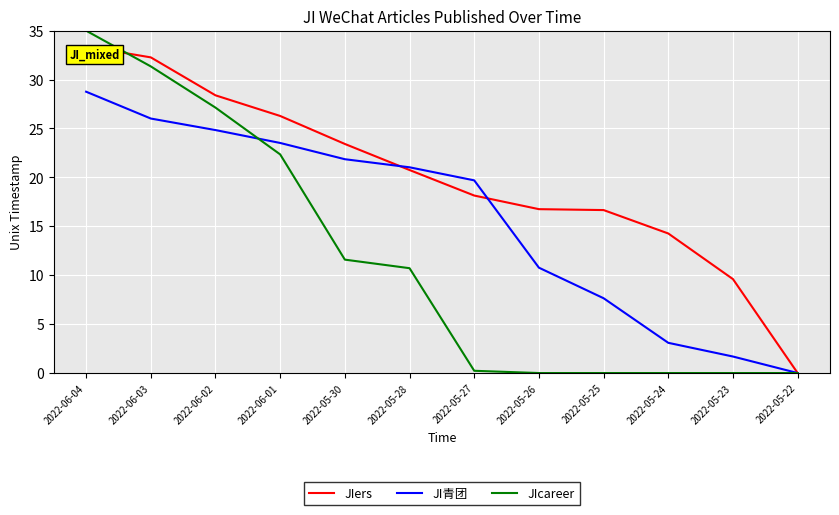

What is the highest value of the JIers series?

33.4